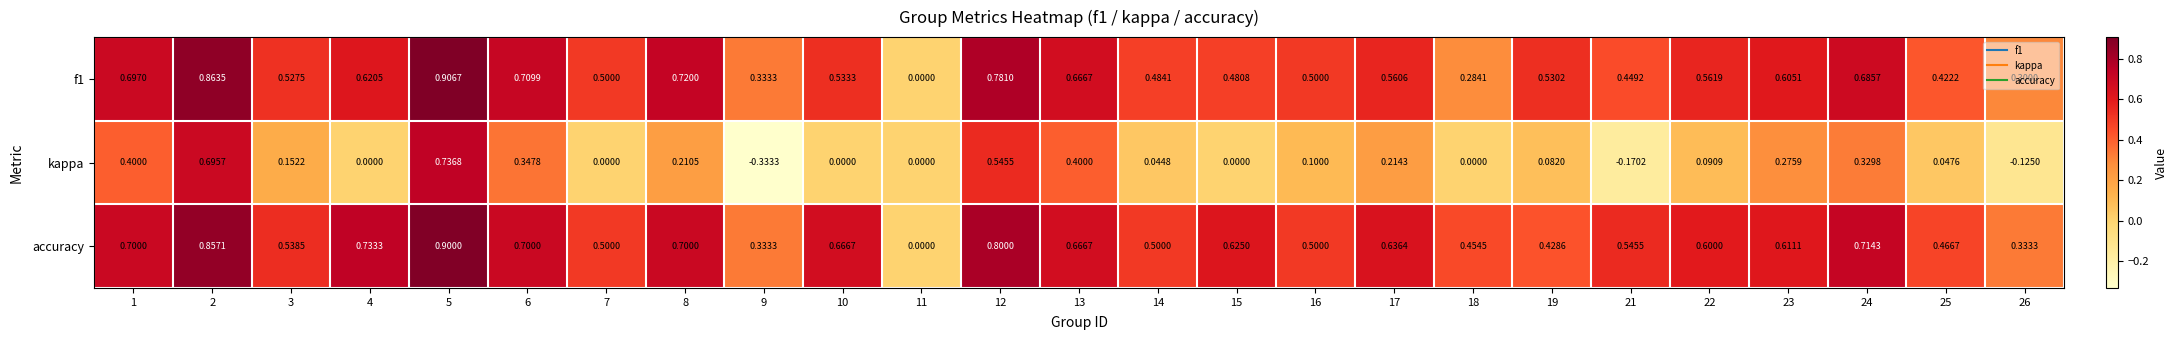

Is the value of f1 at 18 greater than the value of kappa at 1?

No